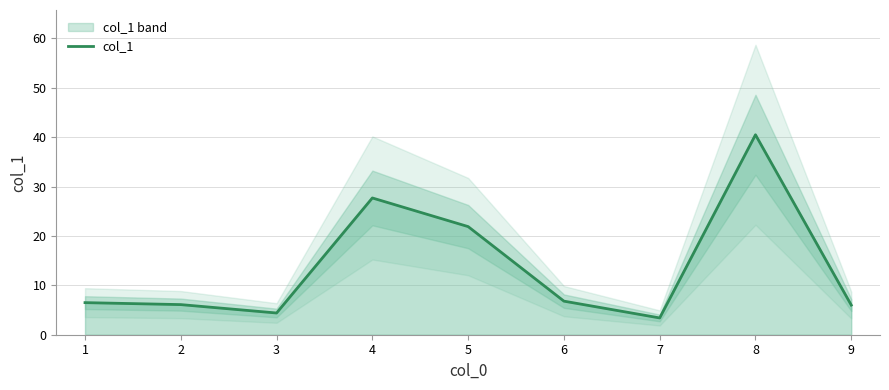

Reading left to right, extract all data points from this chart.

6.5	6.1	4.4	27.7	21.9	6.8	3.4	40.5	6.0